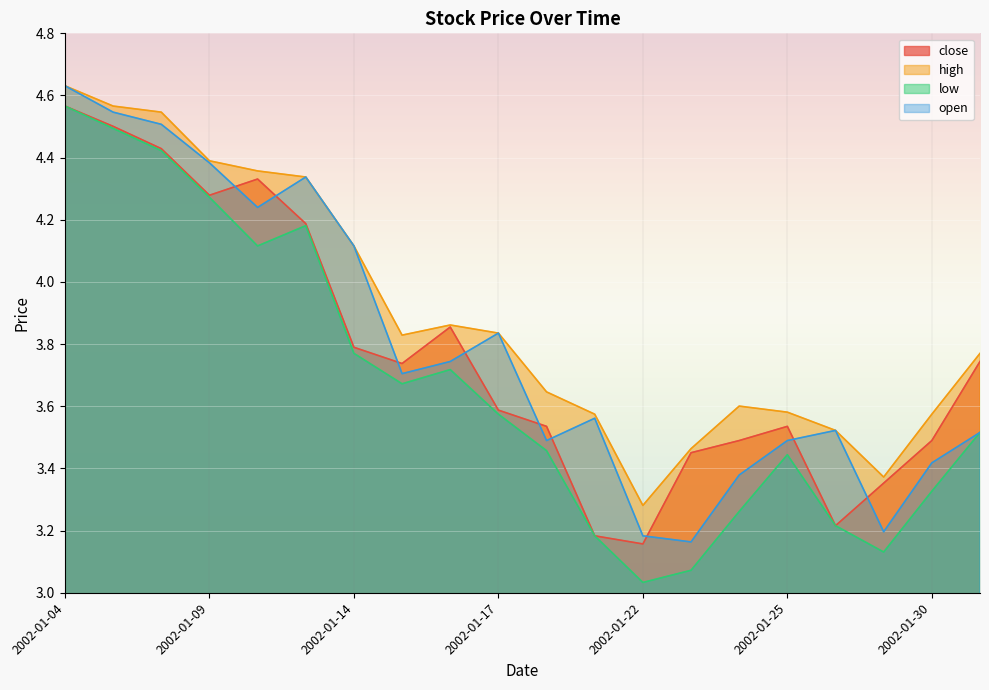

List the labels in order of open value, largest first.

2002-01-04, 2002-01-07, 2002-01-08, 2002-01-09, 2002-01-11, 2002-01-10, 2002-01-14, 2002-01-17, 2002-01-16, 2002-01-15, 2002-01-21, 2002-01-28, 2002-01-31, 2002-01-18, 2002-01-25, 2002-01-30, 2002-01-24, 2002-01-29, 2002-01-22, 2002-01-23